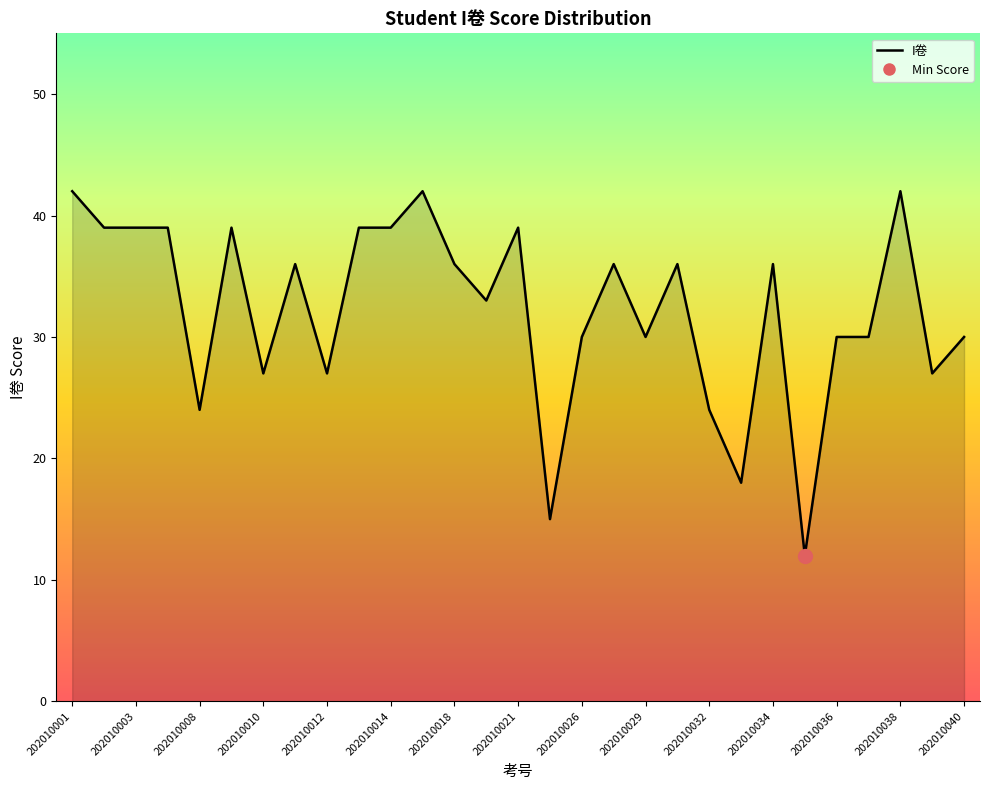

How many interior local peaks (higher than both neighbors) does the data have?

8